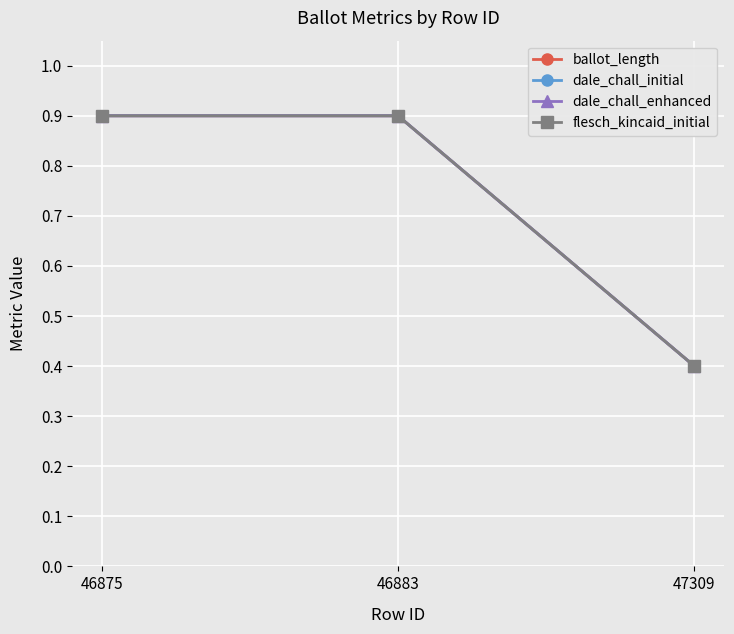

Rank the series at 47309 from lowest to highest value.

ballot_length, dale_chall_initial, dale_chall_enhanced, flesch_kincaid_initial